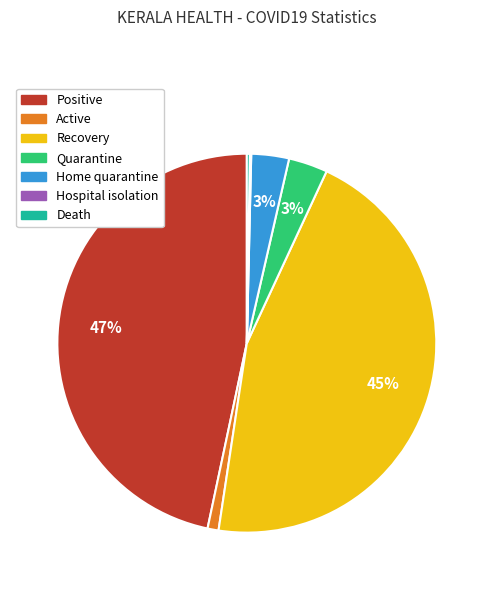

The Home quarantine slice represents 3% of the pie. True or false?

True